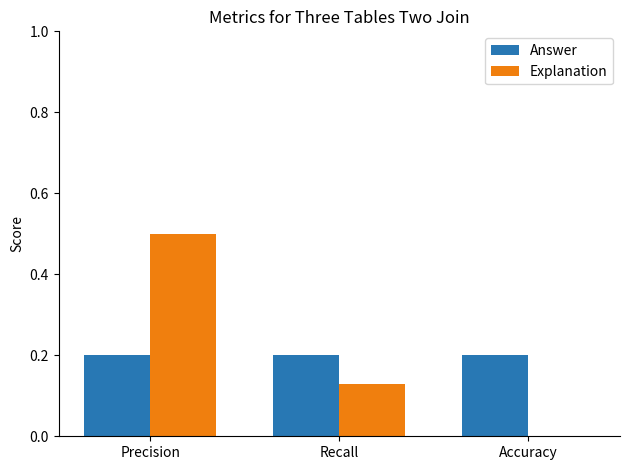

What is the average value of the Explanation series?

0.2